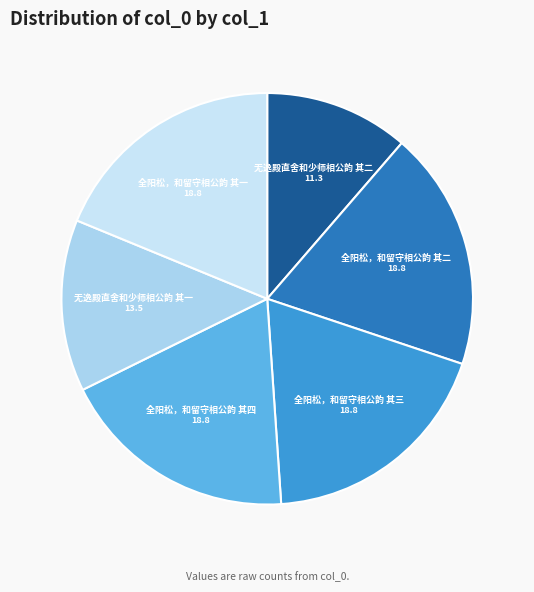

Which slice is the smallest?

无逸殿直舍和少师相公韵 其二